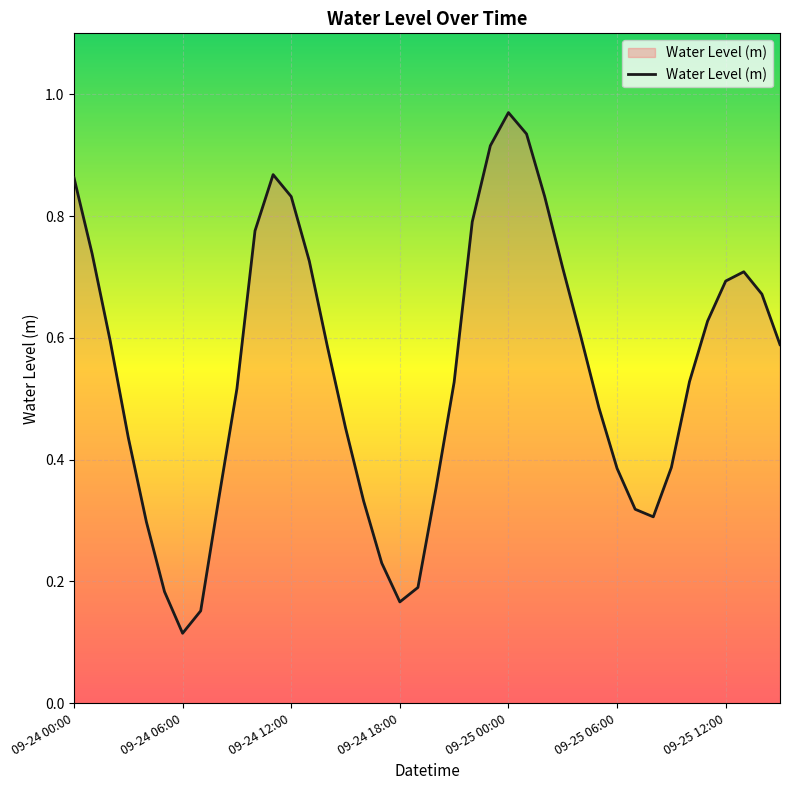

How many lines are shown in the chart?

1